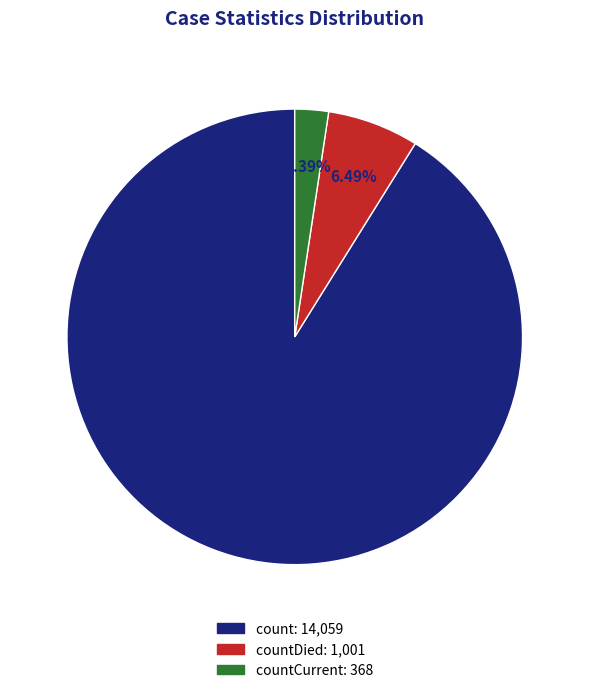

Is there a majority slice in this chart?

Yes